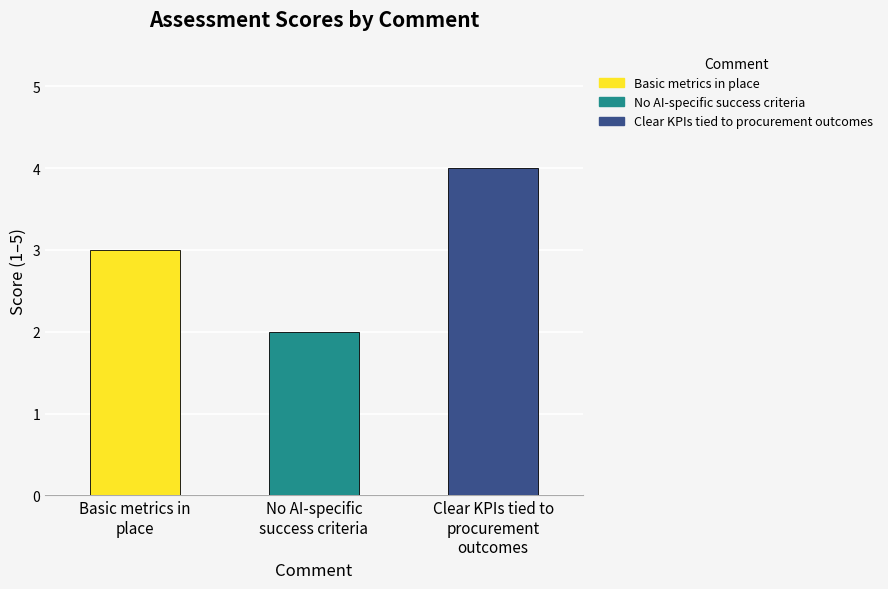

Where is the data nearest to the value 3?

Basic metrics in
place